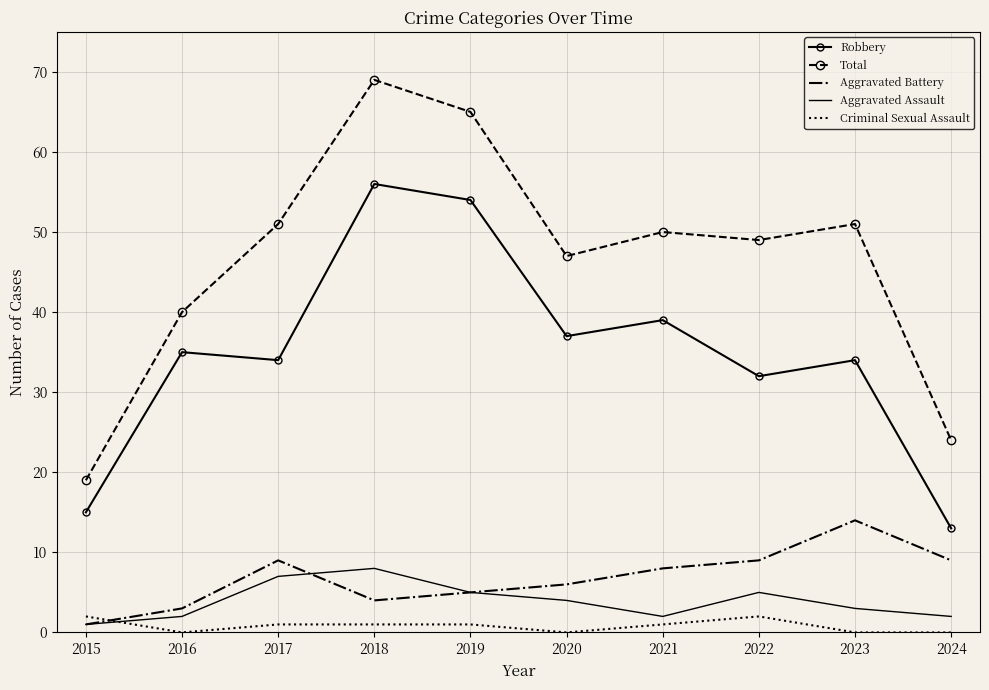

True or false: Robbery has more than 2 interior local peaks.

True